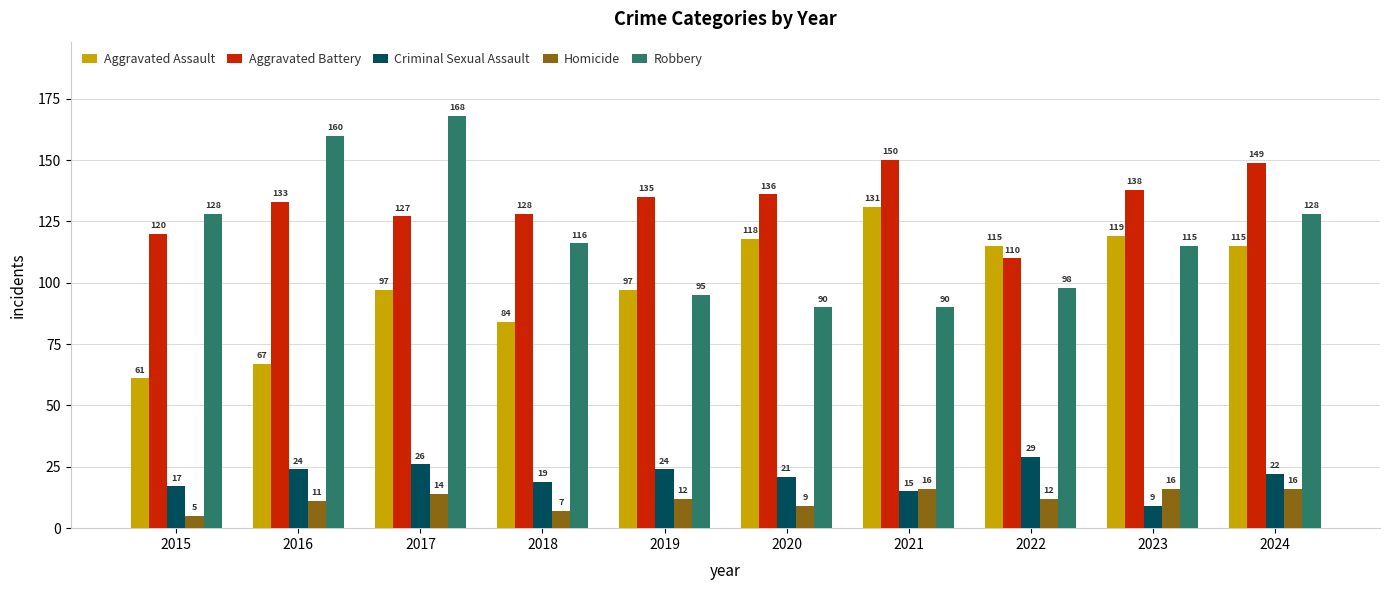

How many distinct data groups are displayed?

5